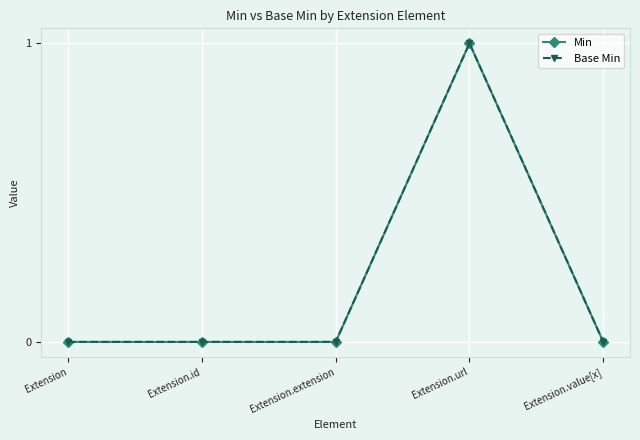

What is the difference between the Min values at Extension and Extension.url?

1